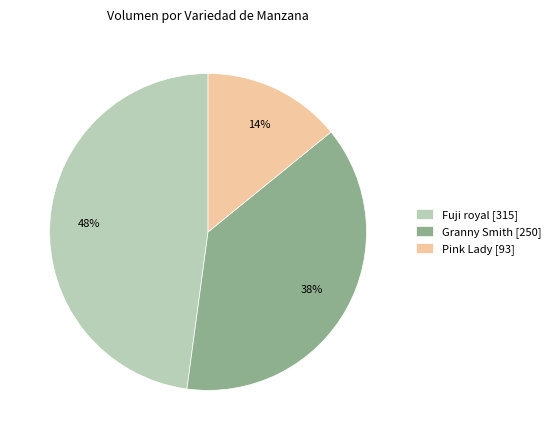

Between Granny Smith [250] and Pink Lady [93], which is larger?

Granny Smith [250]